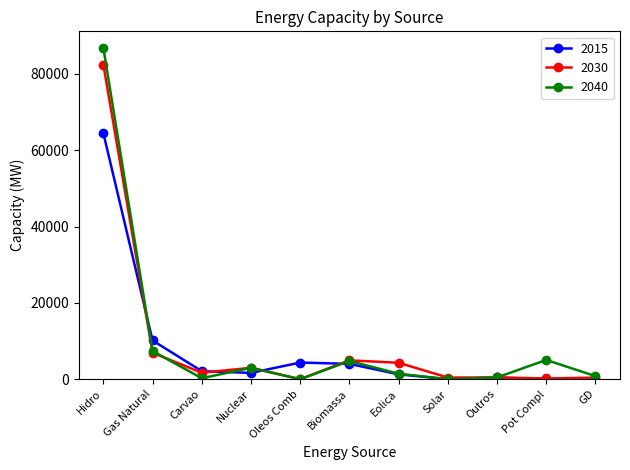

Is it true that 2040 equals 4771 at Biomassa?

True